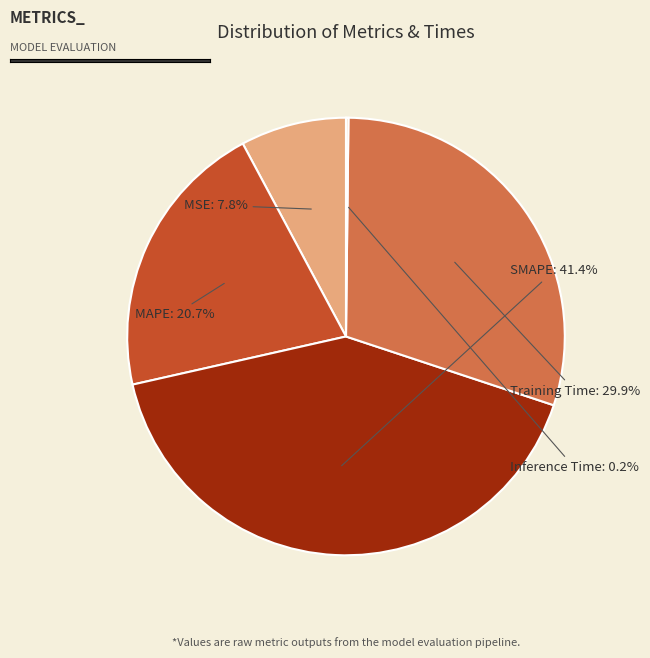

Combined, what portion of the pie is Training Time and MSE?

37.7%